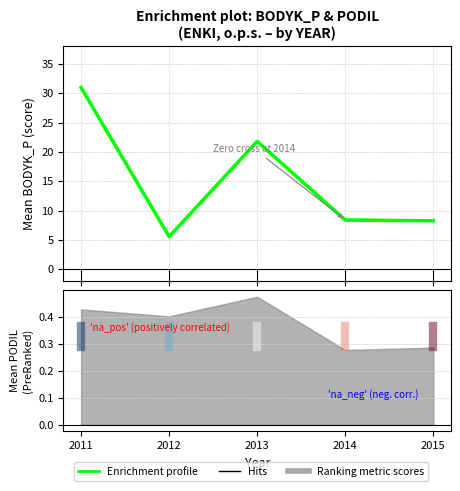

What is the value of the 3rd point from the left?

21.8